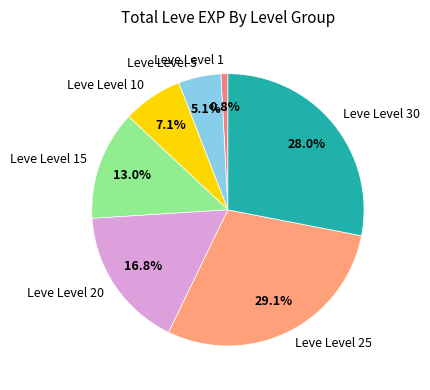

Count the number of slices in the pie.

7